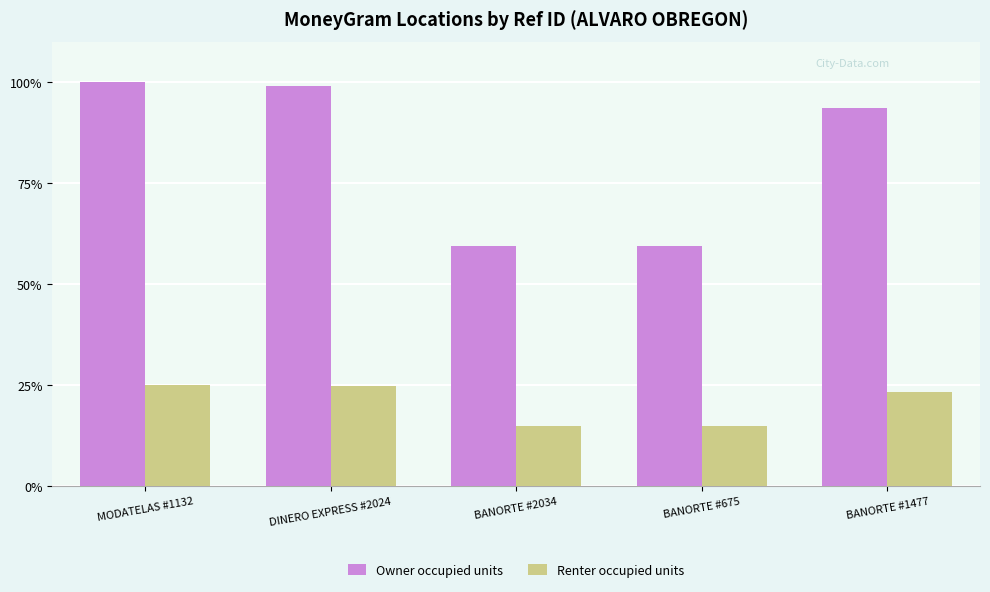

Which series has the widest spread of values?

Owner occupied units